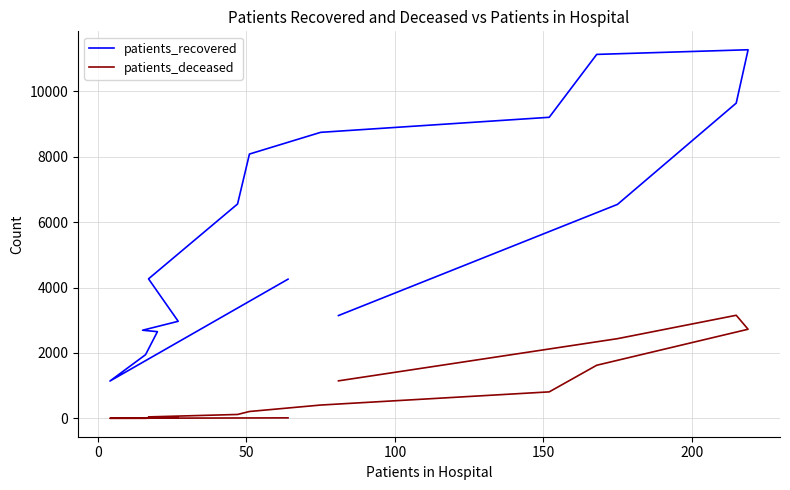

What is the difference between the maximum and second lowest values in the patients_recovered series?

9324